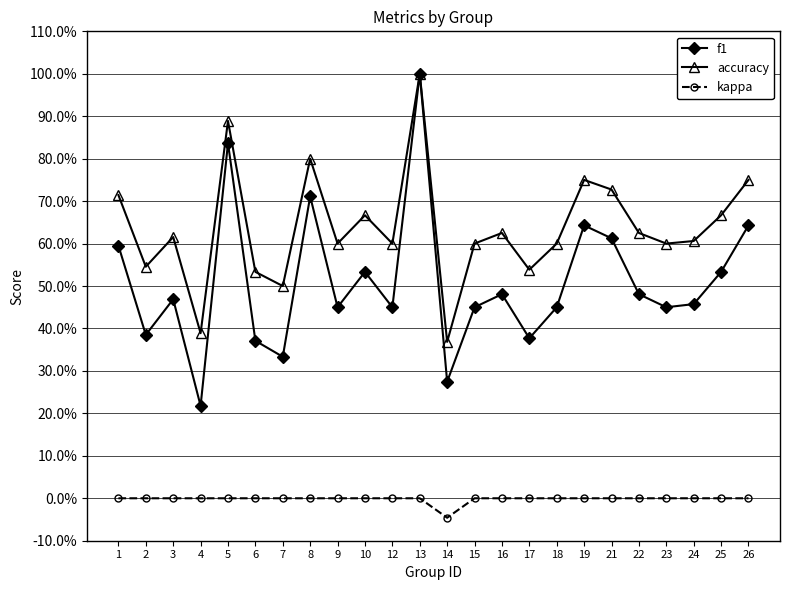

True or false: accuracy has a value of 0.7 at 4.

False